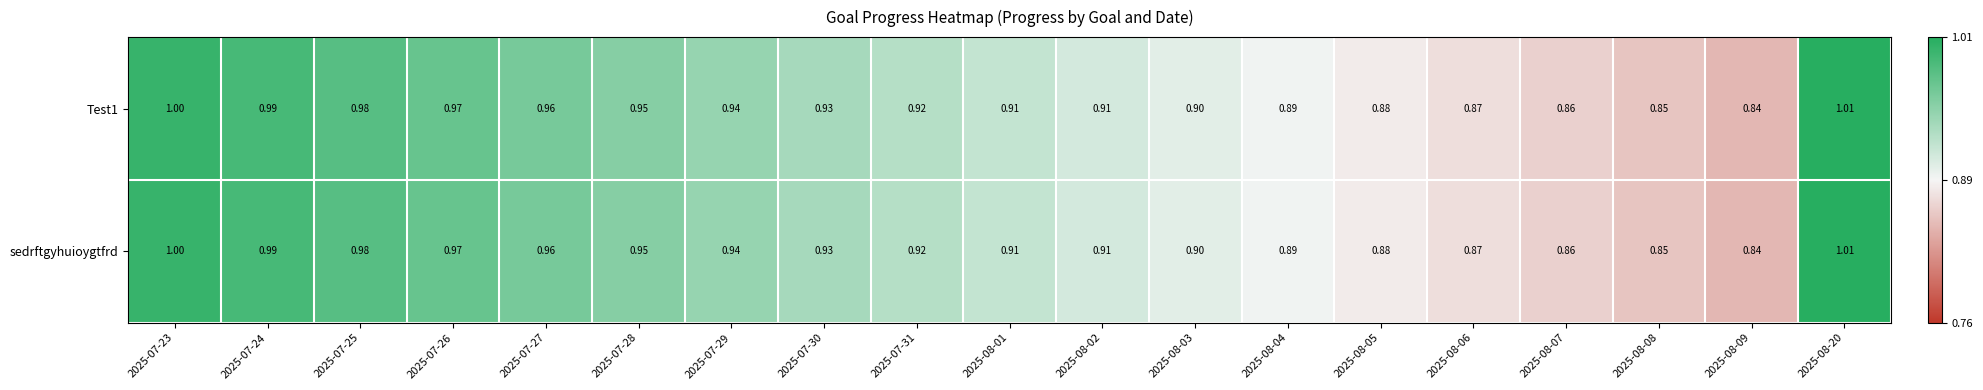

Is the value of sedrftgyhuioygtfrd at 2025-07-23 greater than the value of Test1 at 2025-07-26?

Yes